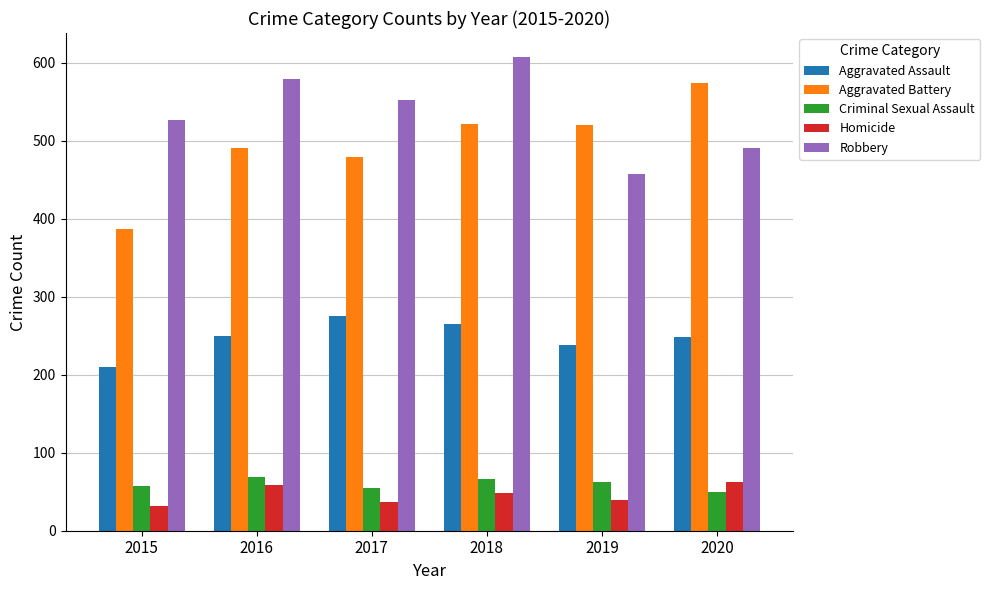

Which series has the widest spread of values?

Aggravated Battery